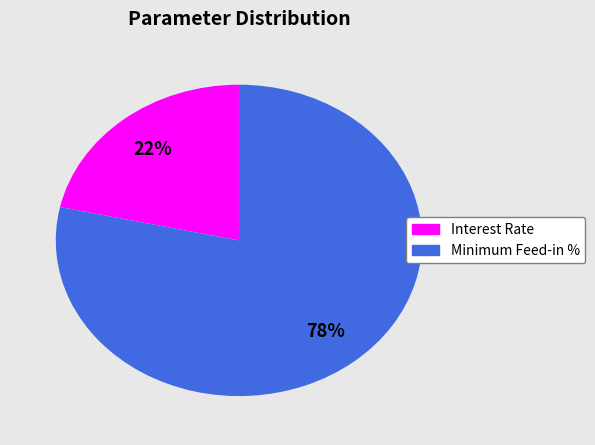

To the nearest percent, what is the average slice percentage?

50%